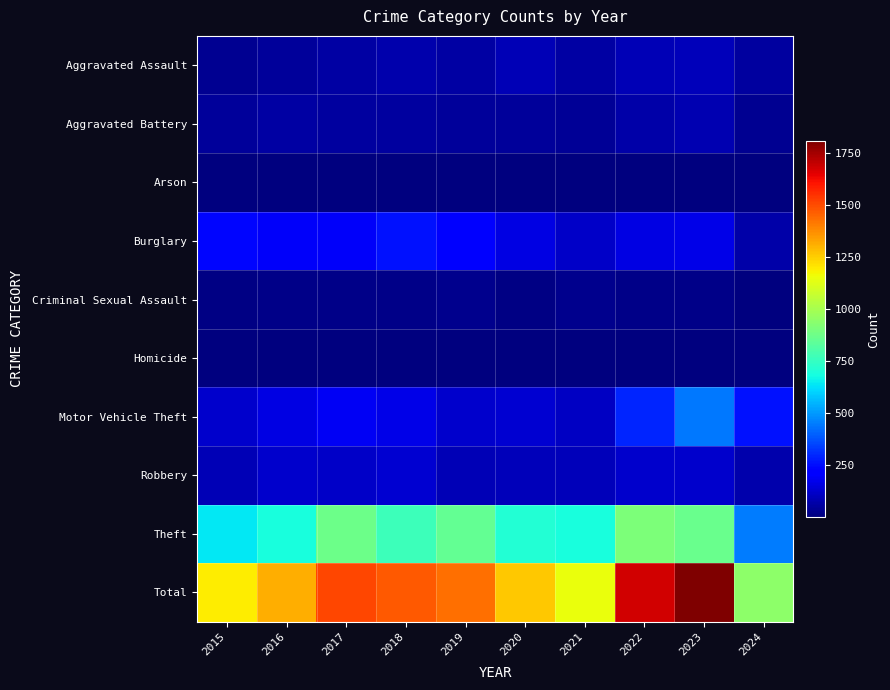

At 2017, list the series in order from largest to smallest.

Total, Theft, Burglary, Motor Vehicle Theft, Robbery, Aggravated Assault, Aggravated Battery, Criminal Sexual Assault, Homicide, Arson